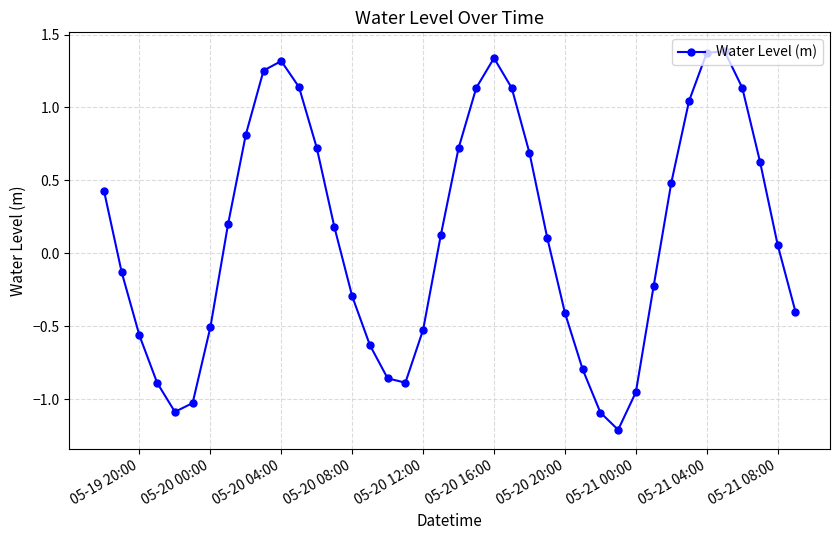

Does the chart have visible grid lines?

Yes